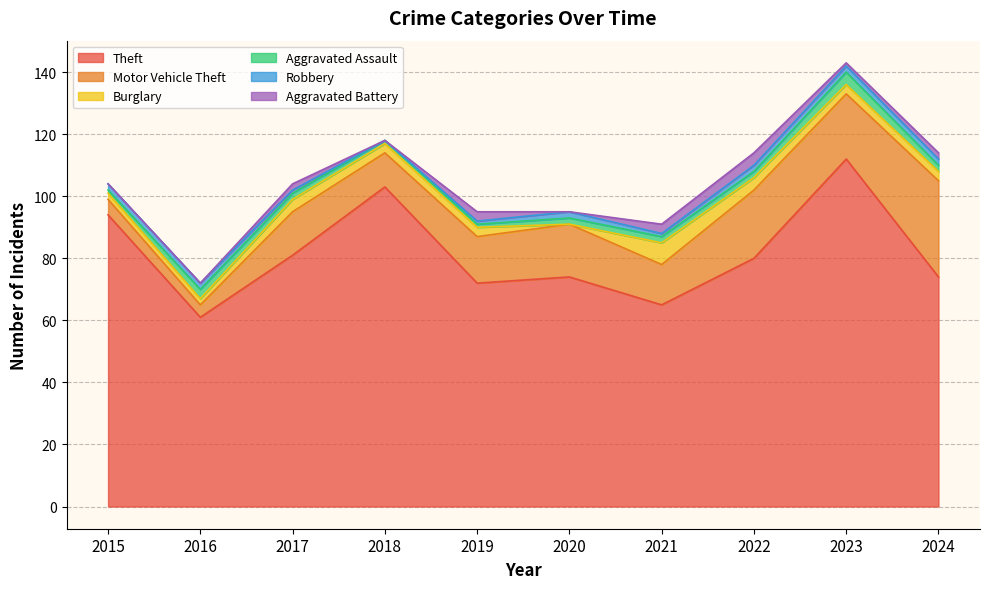

Which series changed the most between 2020 and 2023?

Theft